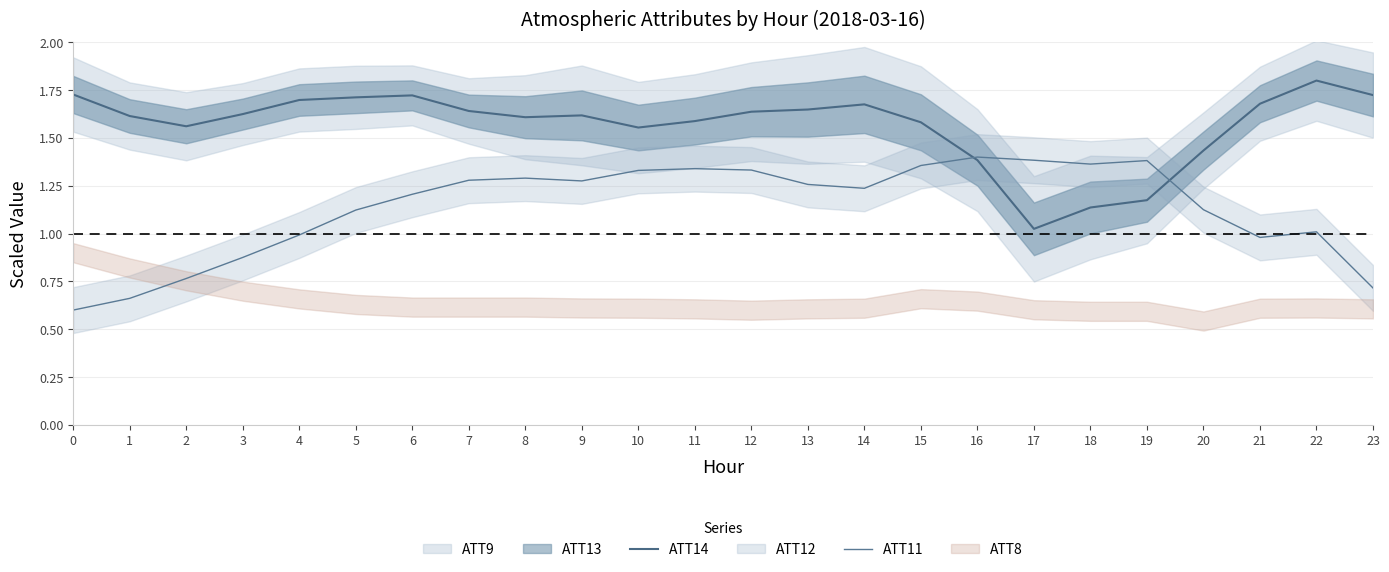

At which category does ATT14 reach its first local peak?

6